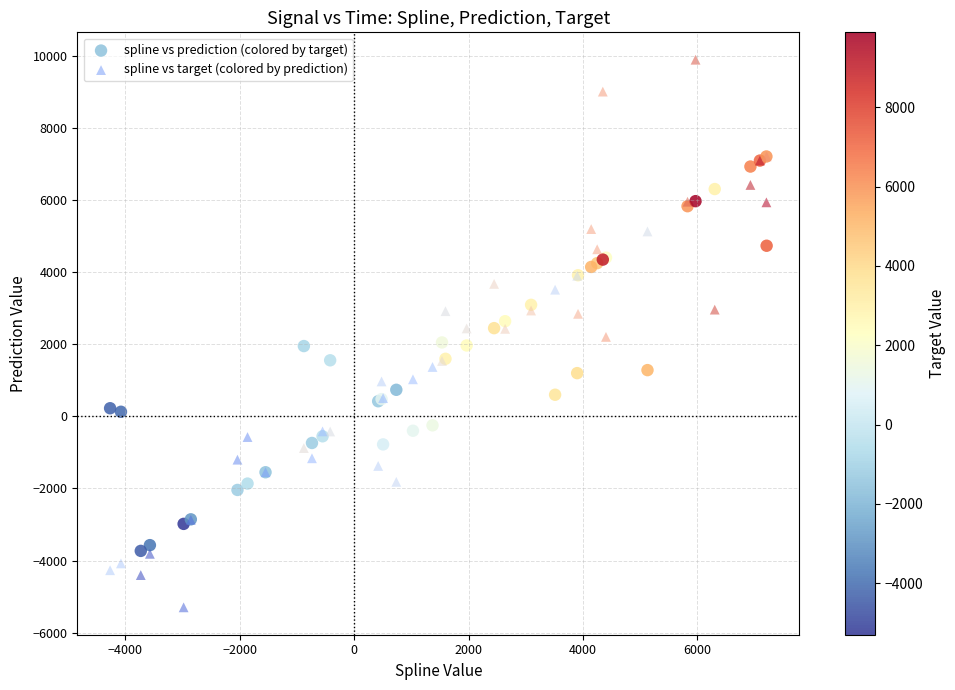

Which series has the widest spread of Y values?

spline vs target (colored by prediction)